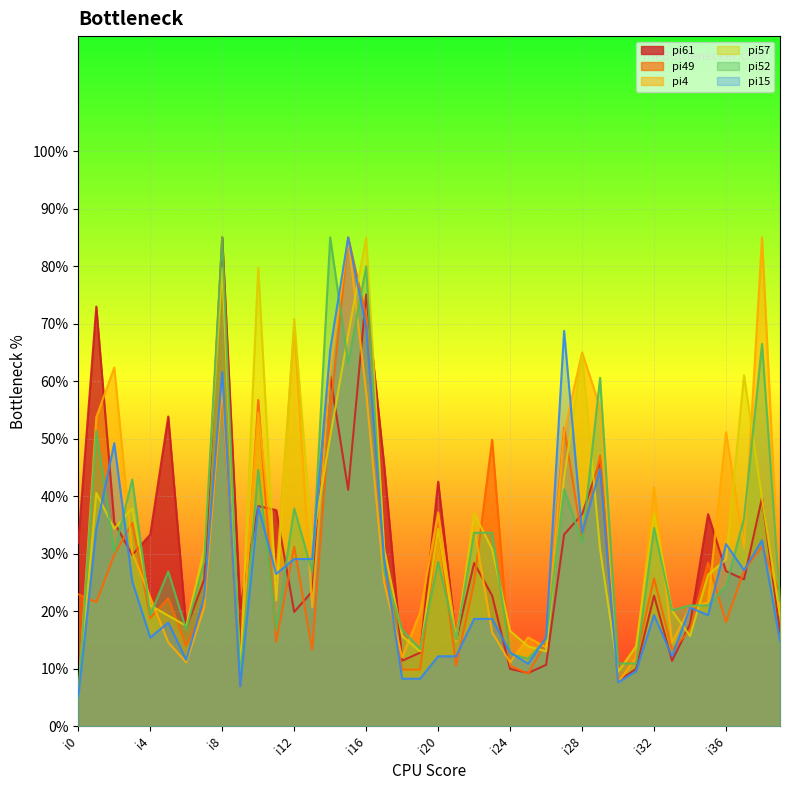

At which category does pi49 reach its first local peak?

i3